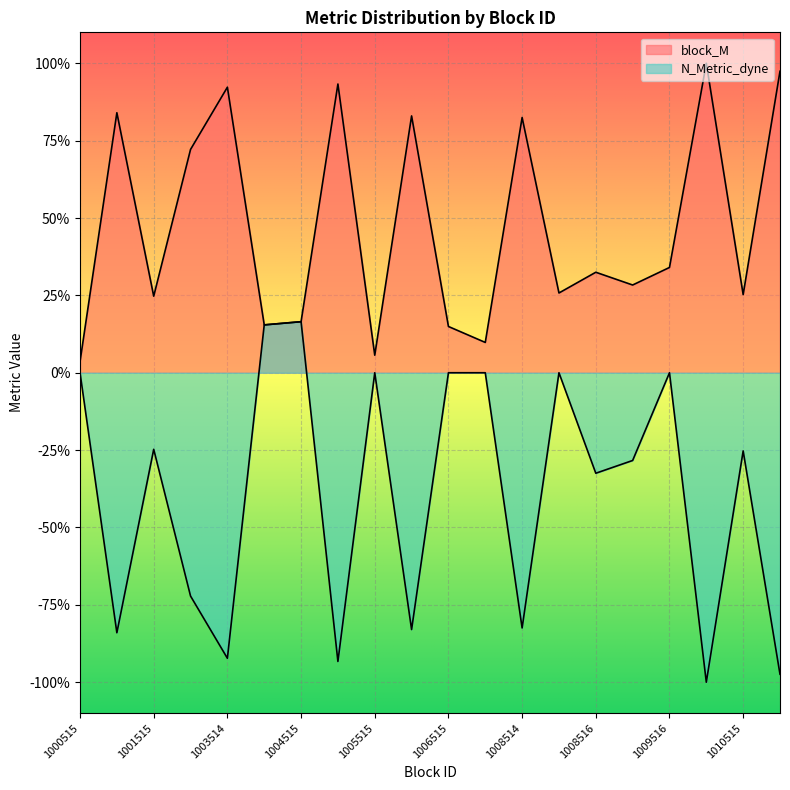

In block_M, how many points are lower than both neighbors (excluding endpoints)?

7